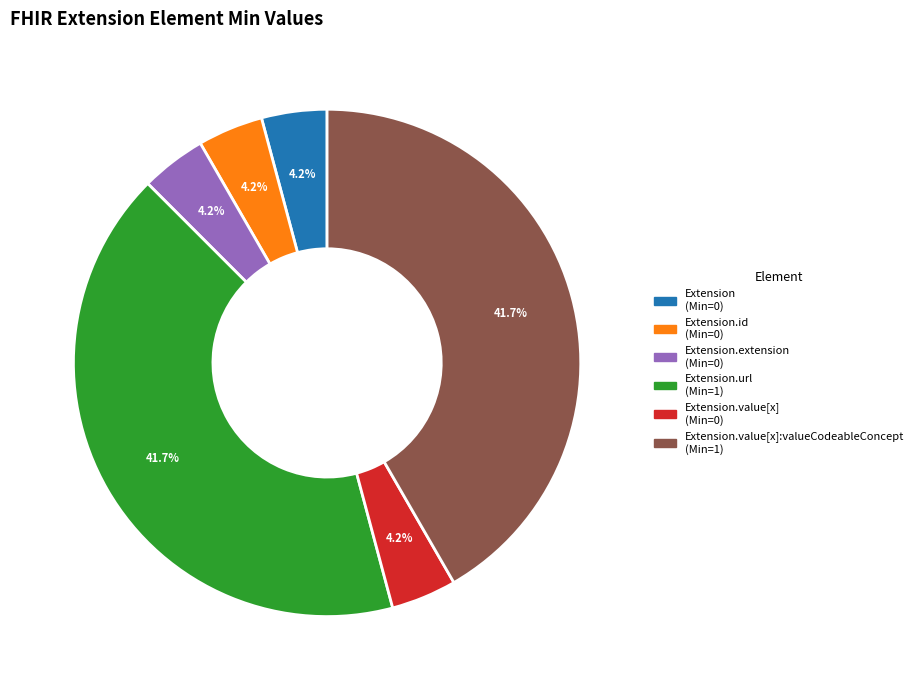

How many slices are in this pie chart?

6